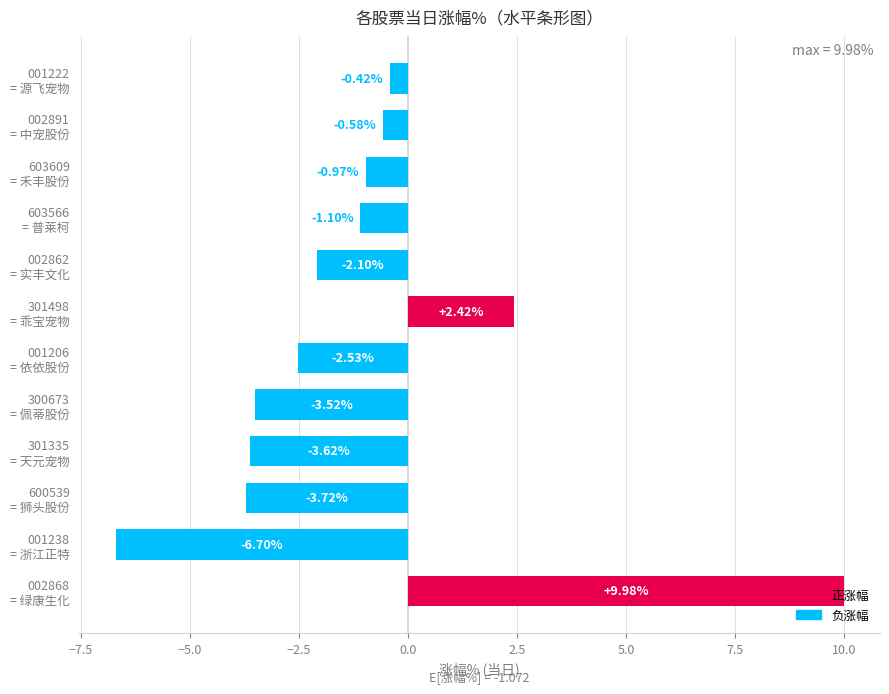

What is the difference between the maximum and minimum values?

16.7